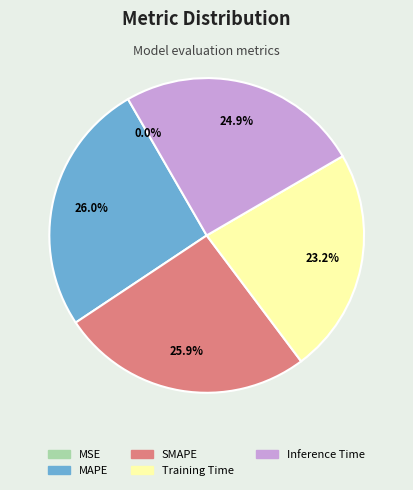

What percentage is NOT represented by SMAPE?

74.1%